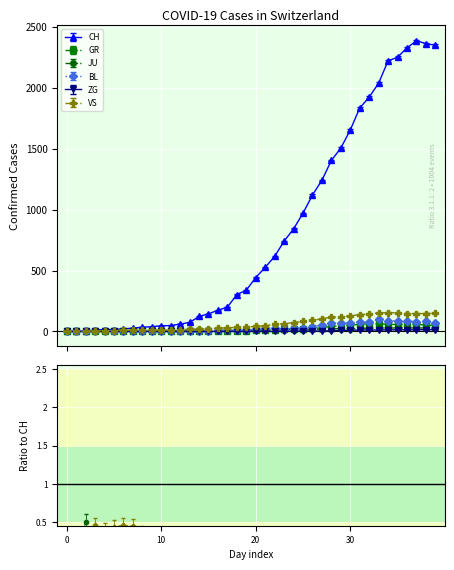

How many lines are shown in the chart?

6